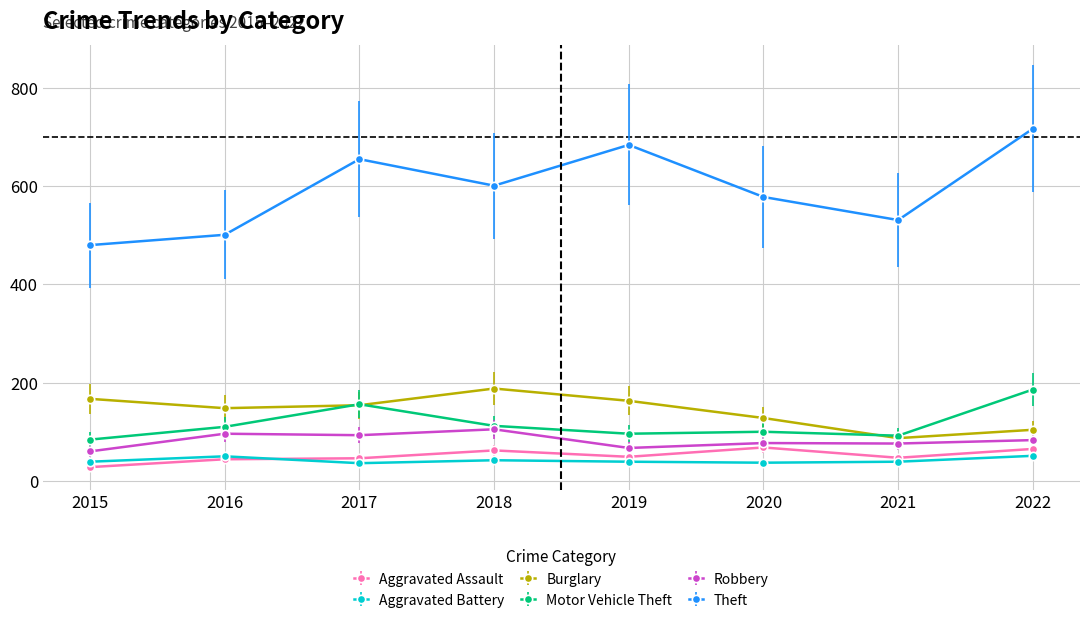

True or false: Aggravated Assault has more than 1 points higher than both neighbors.

True